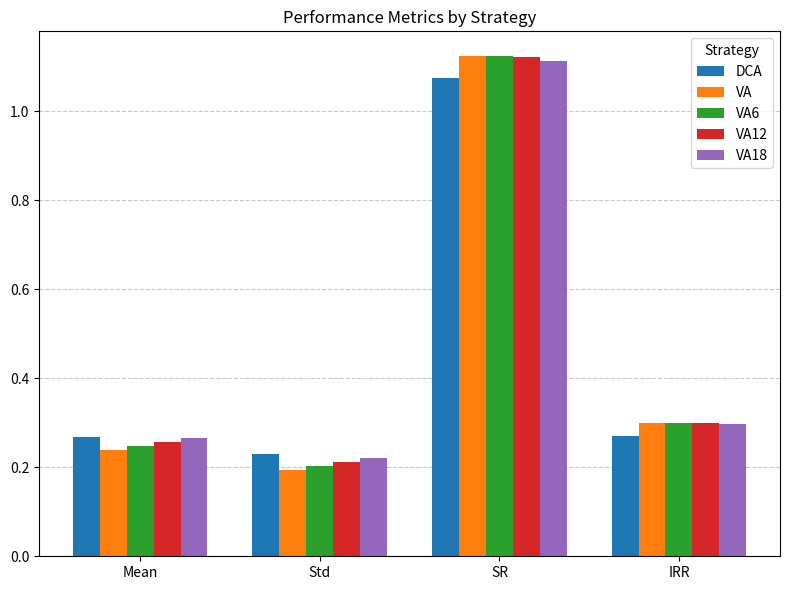

At which category is the sum across all series the highest?

SR